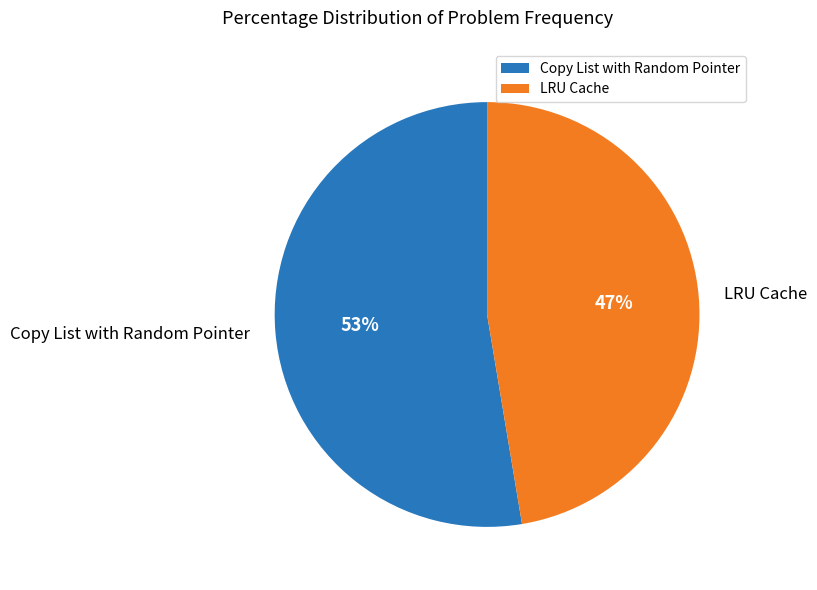

Is it true that LRU Cache is 40% of the pie?

False